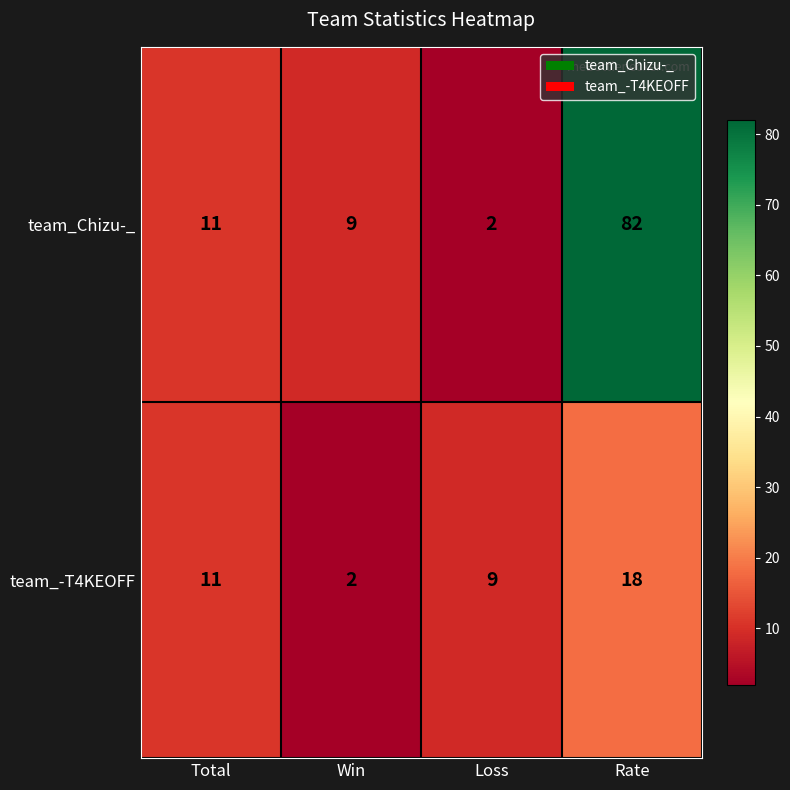

Which category has the highest value in the team_-T4KEOFF series?

Rate